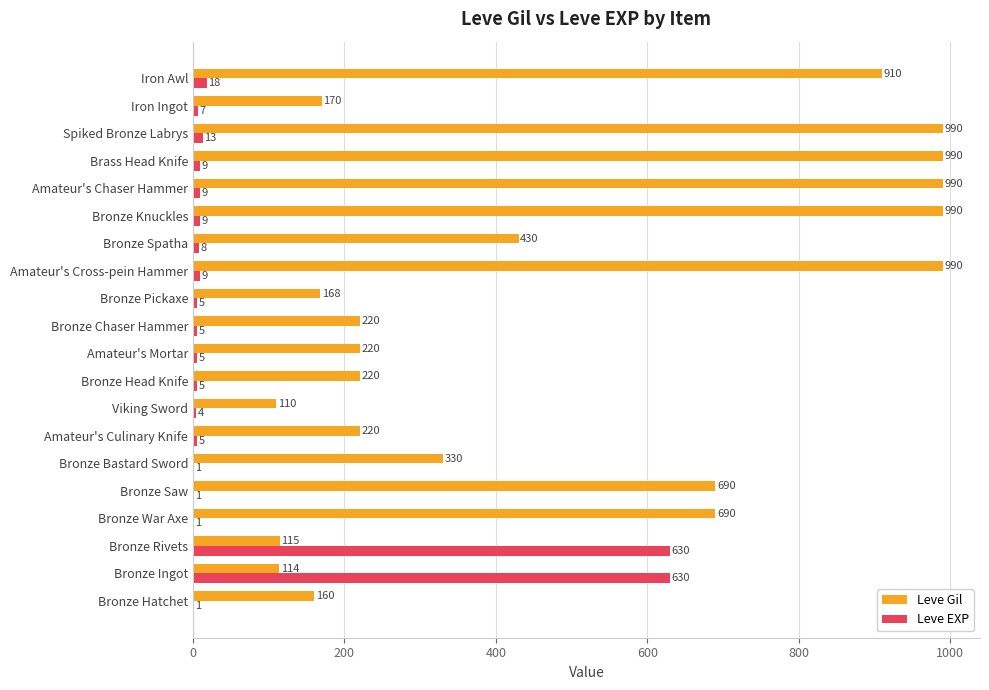

Which series has the largest total across all categories?

Leve Gil